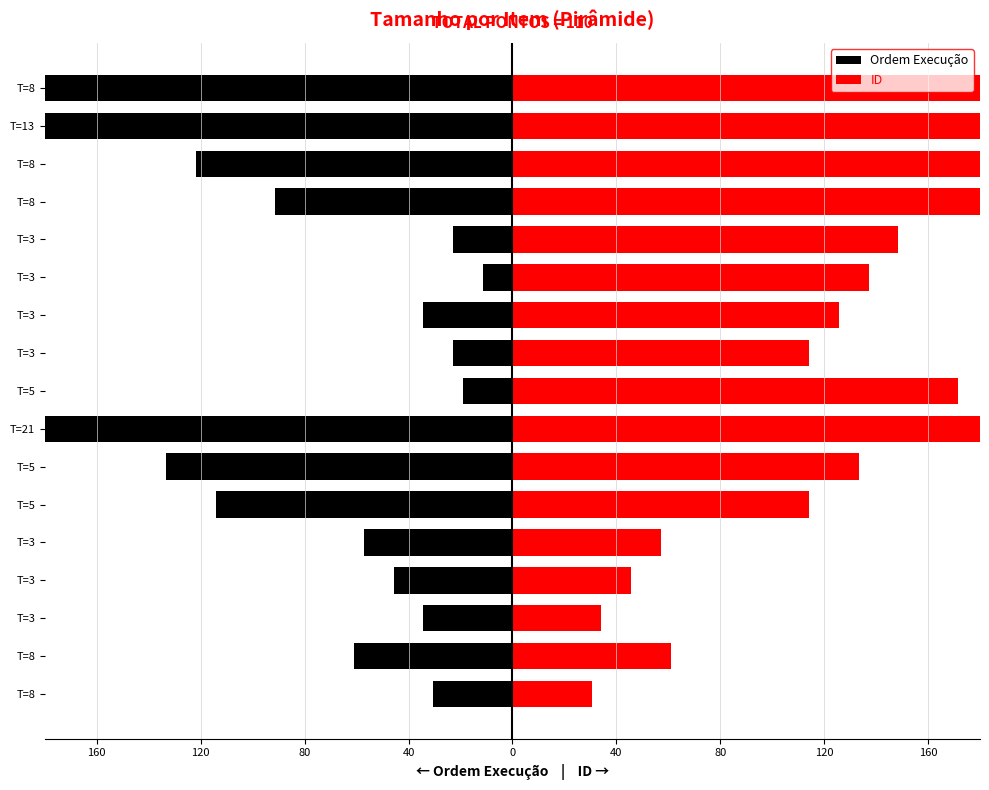

Which series has the largest total across all categories?

ID